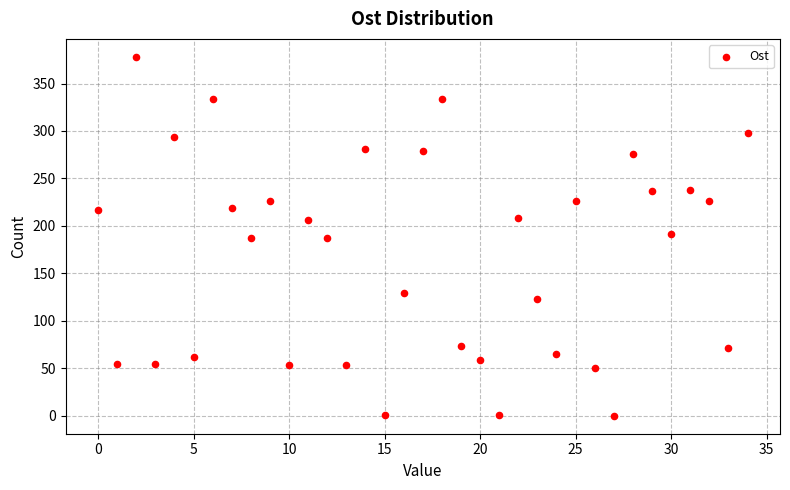

What is the range of Y values (max minus min)?

378.1